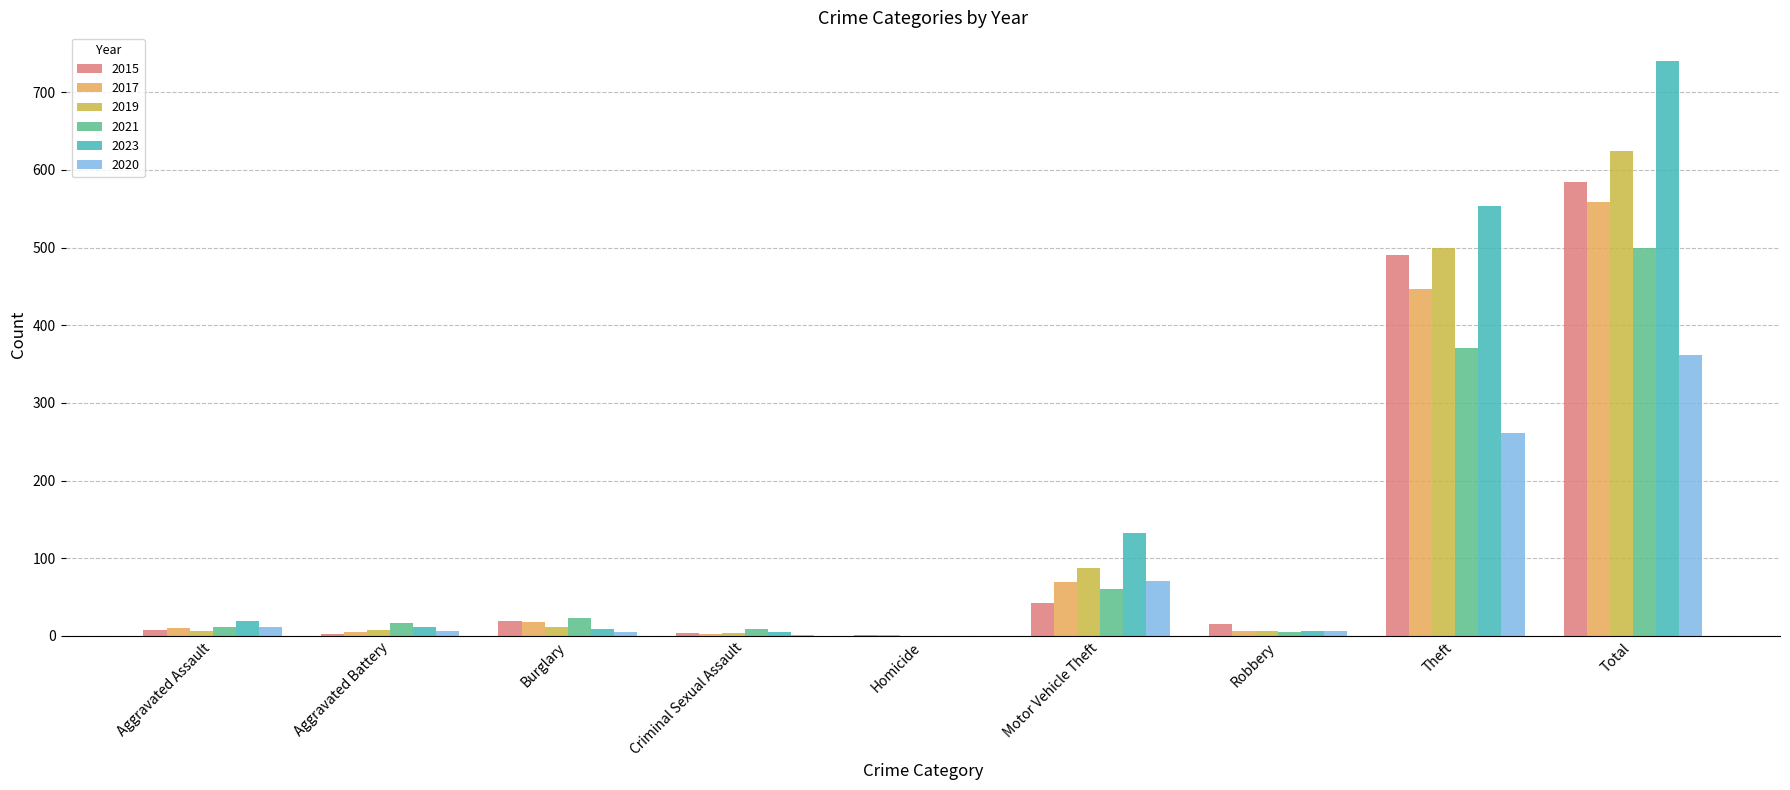

Is it true that 2021 equals 23 at Burglary?

True